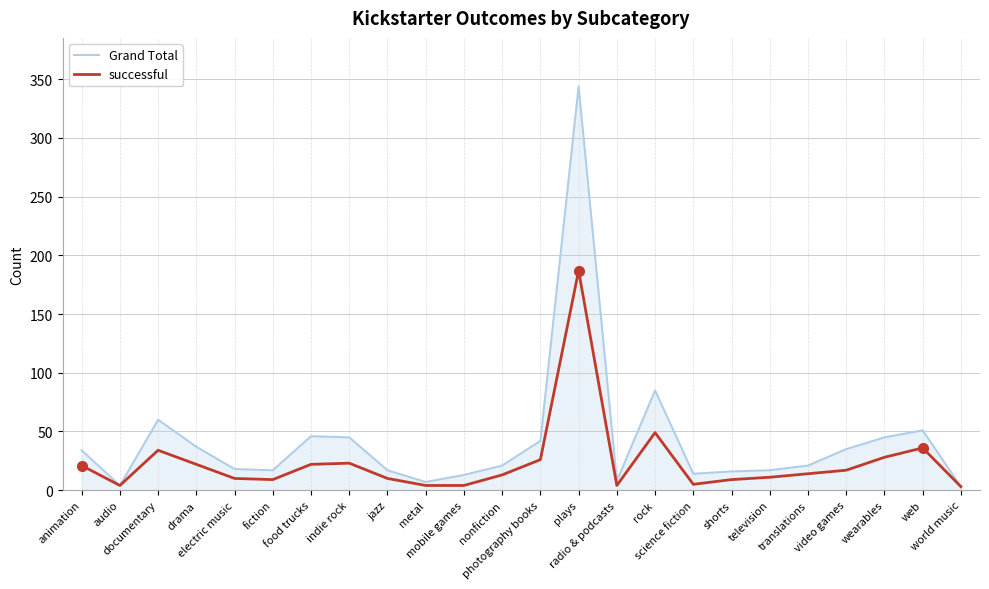

Which label corresponds to the largest value in the chart?

plays